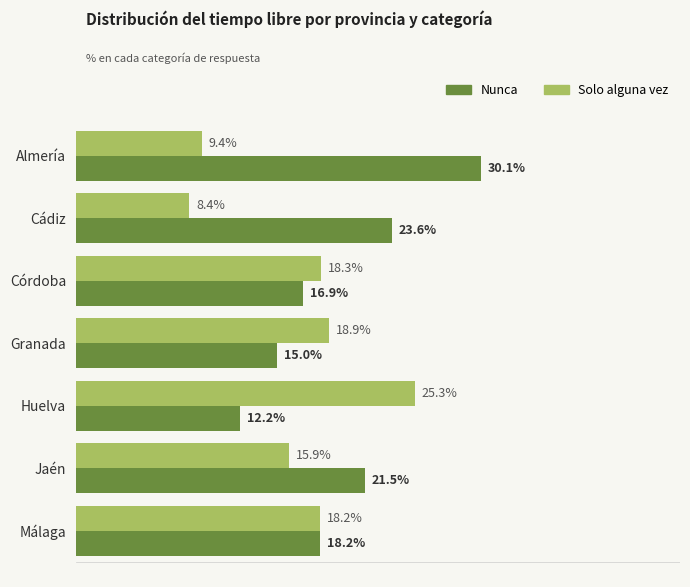

Between Almería and Córdoba, which series saw the biggest shift?

Nunca